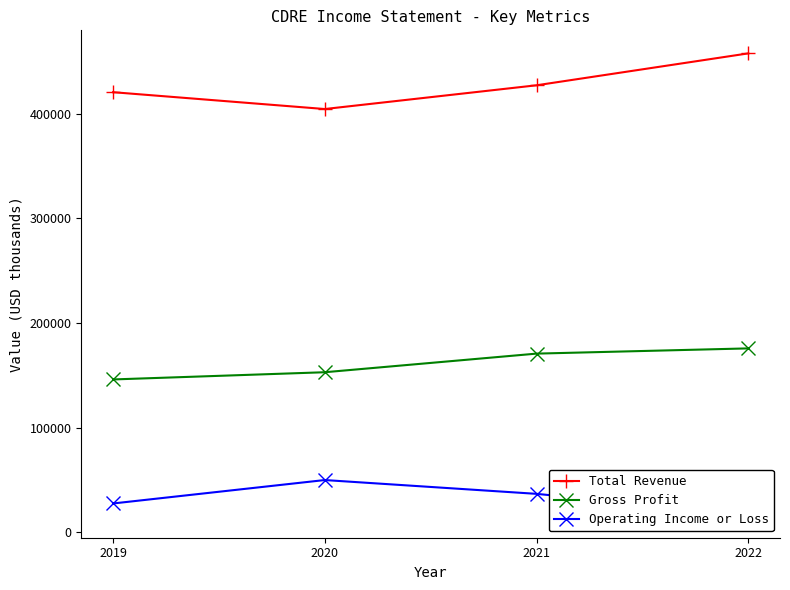

Which series has the widest spread of values?

Total Revenue